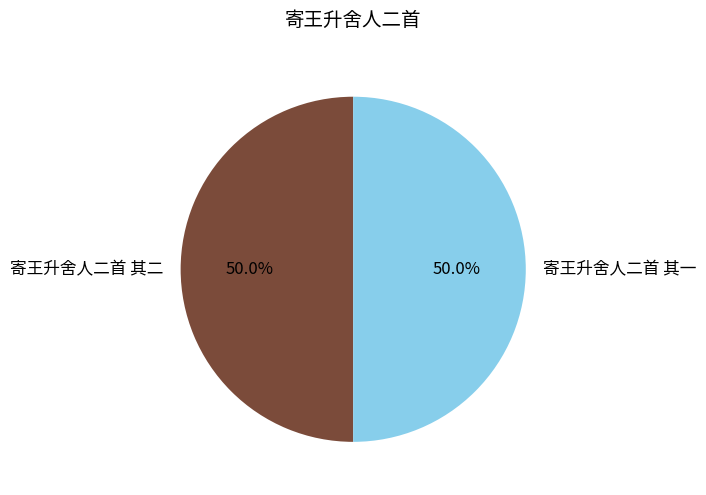

The 寄王升舍人二首 其二 slice represents 50% of the pie. True or false?

True